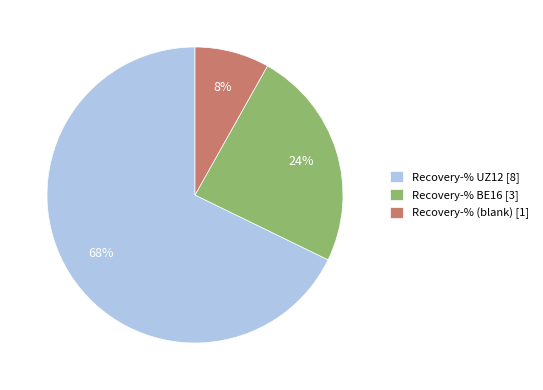

How many segments does this pie chart have?

3